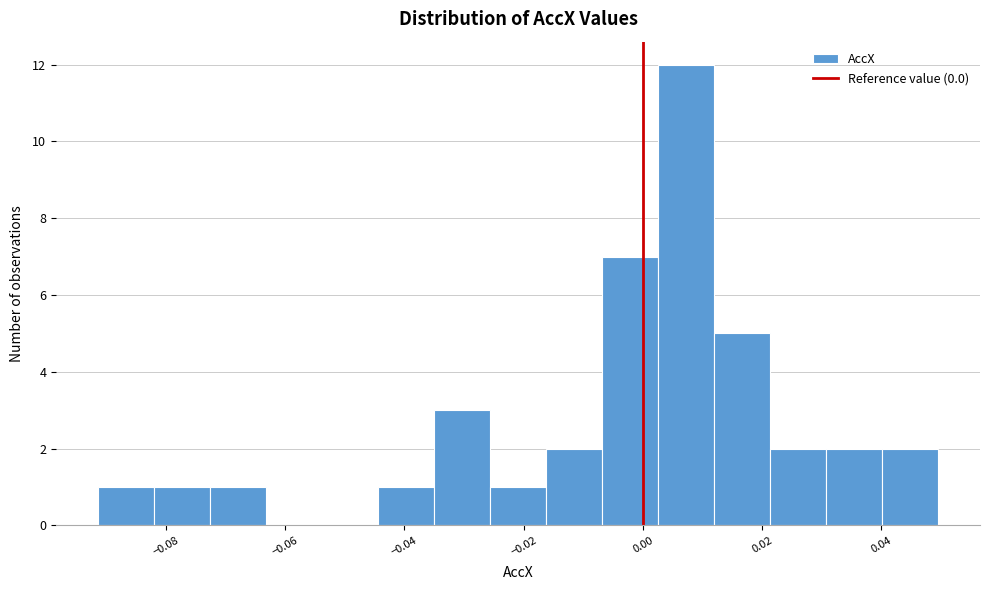

What is the height of the bar covering -0.006 to 0.002 on the x-axis? Neither the bar edges nor the heights are printed on the chart, so give them approximately, as read against the axes.

7